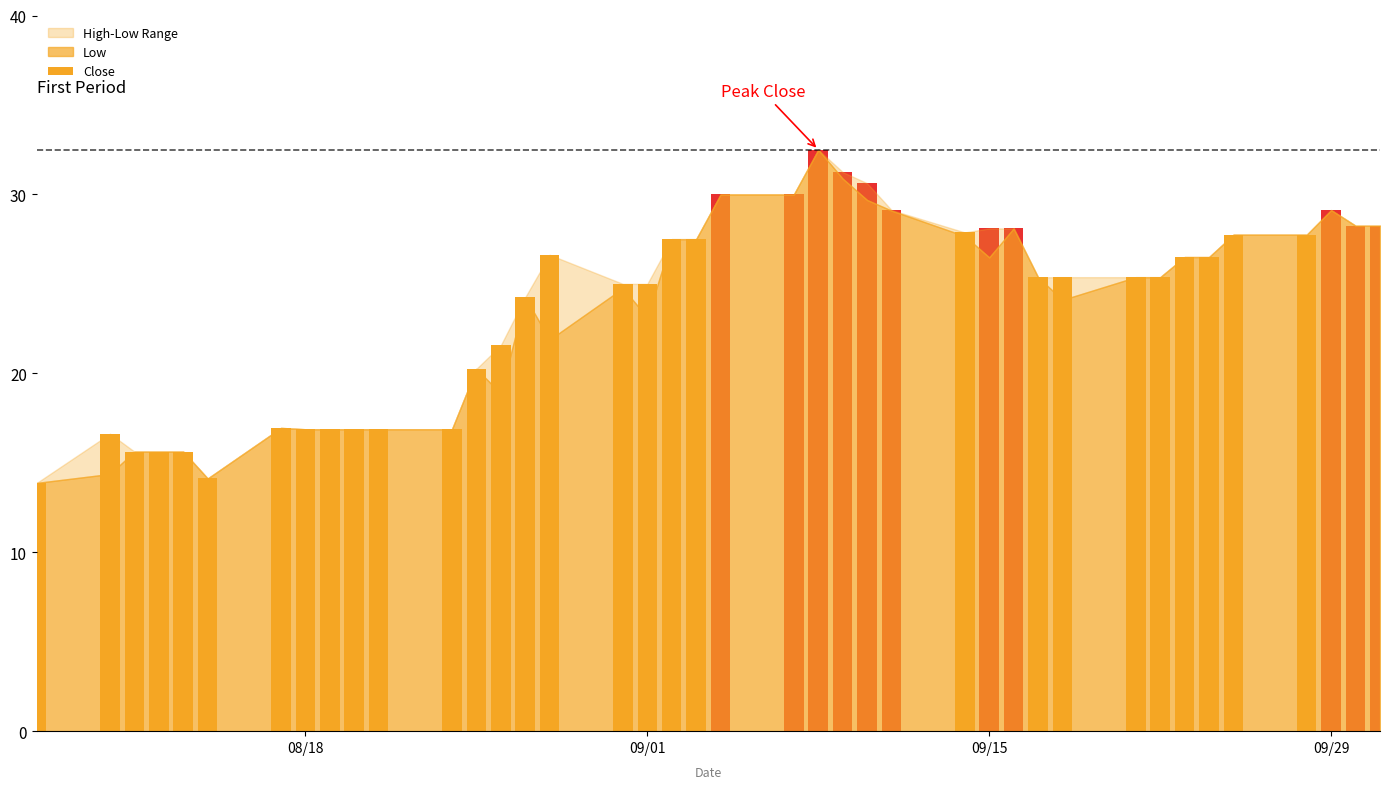

Which series has the largest range (max minus min)?

Close